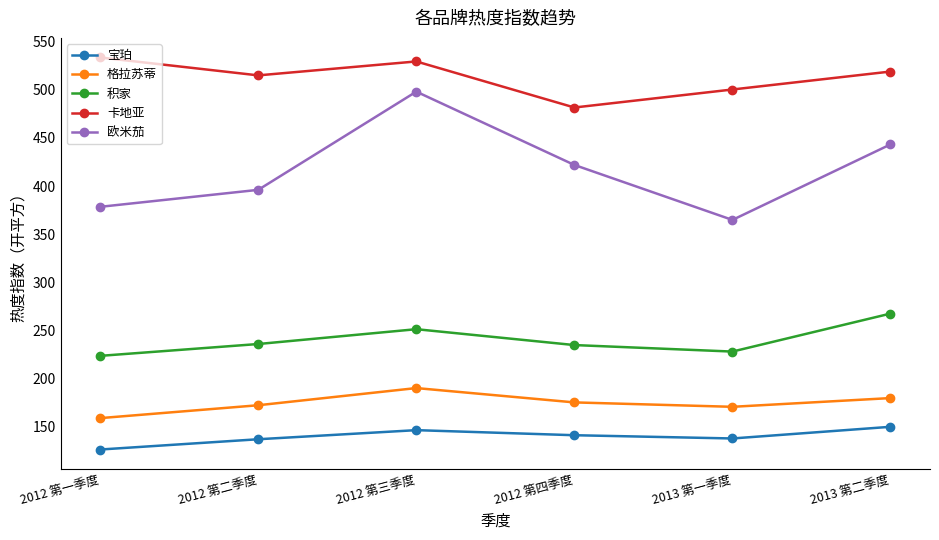

What is the label of the 5th point from the left?

2013 第一季度